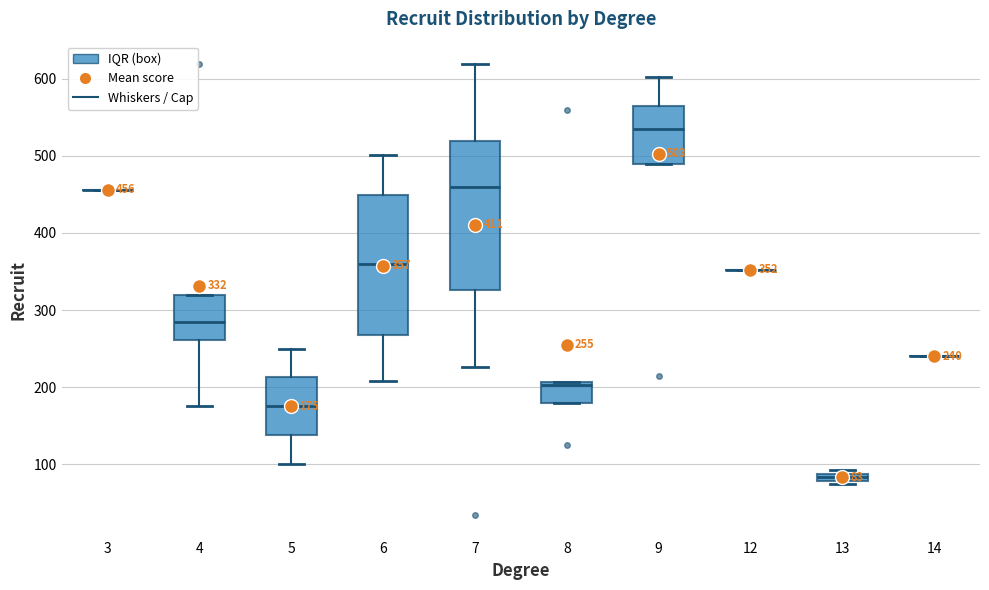

Which box is the tallest, from its lower edge to its upper edge?

7